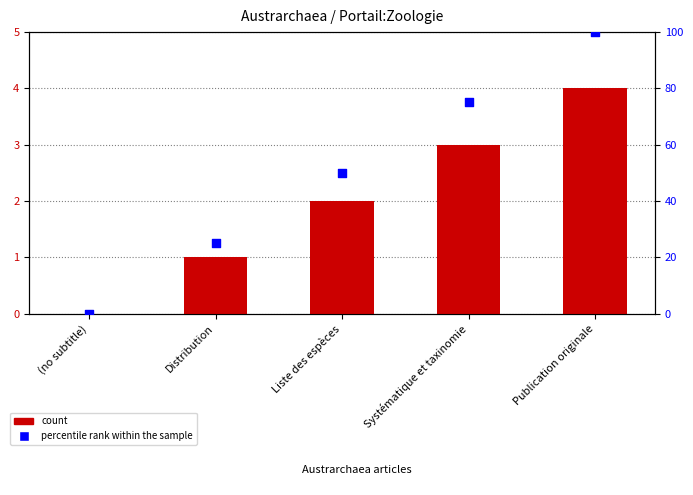

Which series has the largest Y range (max minus min)?

percentile rank within the sample